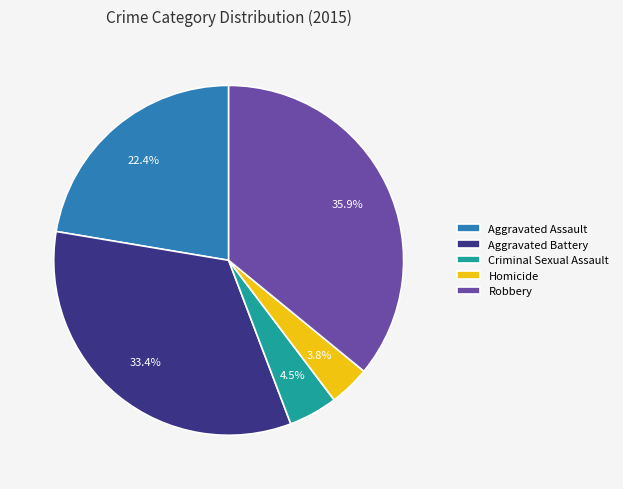

To the nearest percent, what is the average slice percentage?

20%